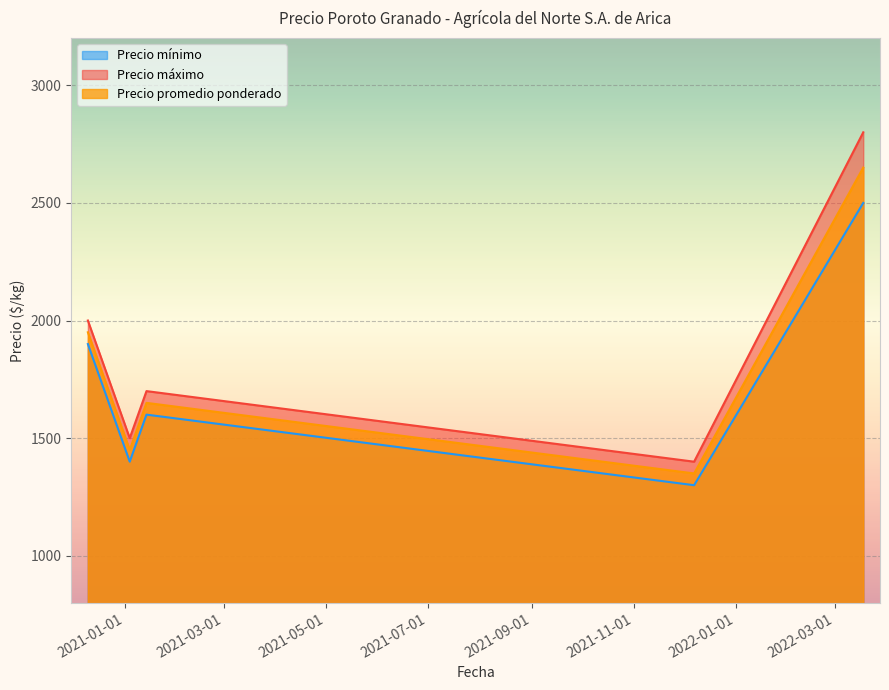

How many lines are shown in the chart?

3